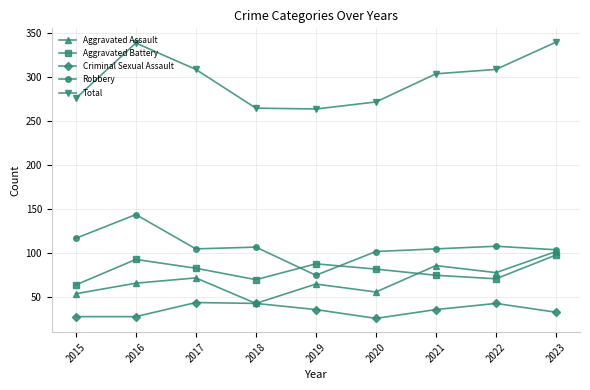

Does the chart display data point markers on the line(s)?

Yes